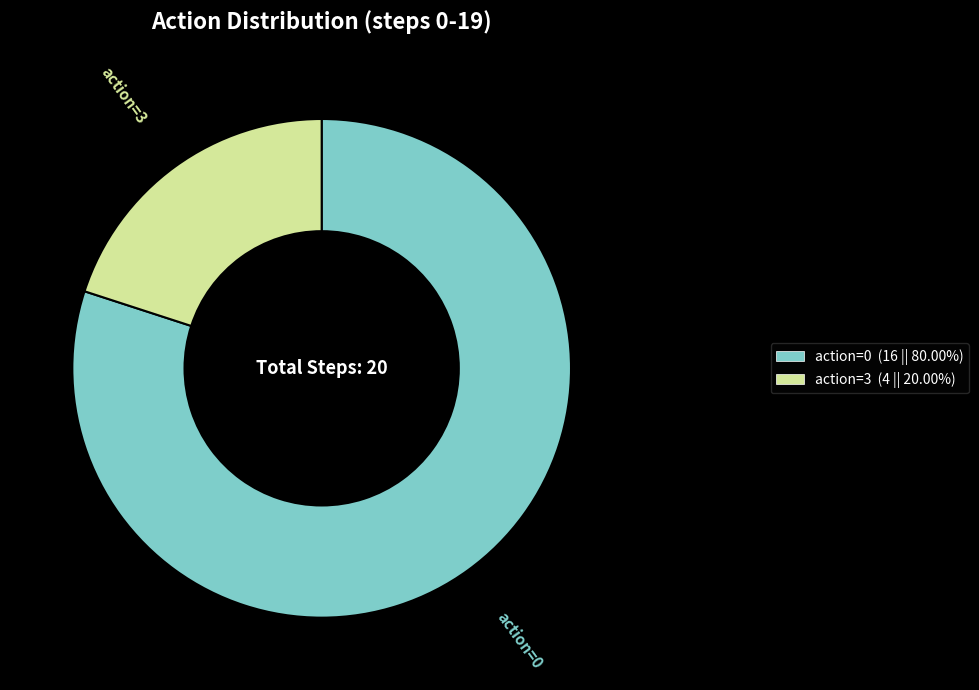

Rank the categories by value from lowest to highest.

action=3, action=0